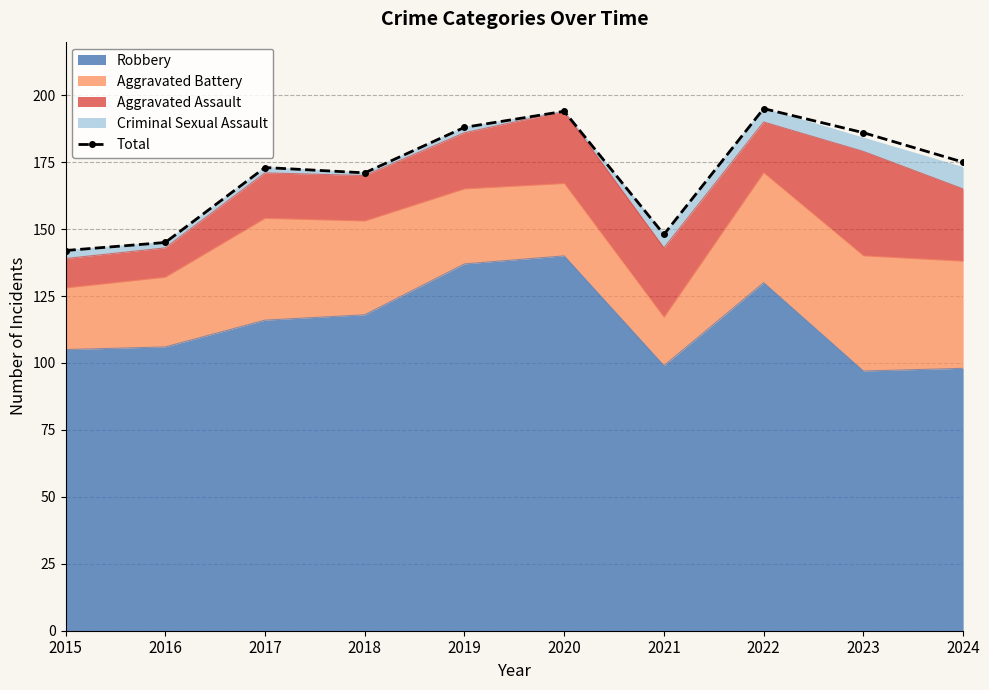

What is the sum of all values?

1717